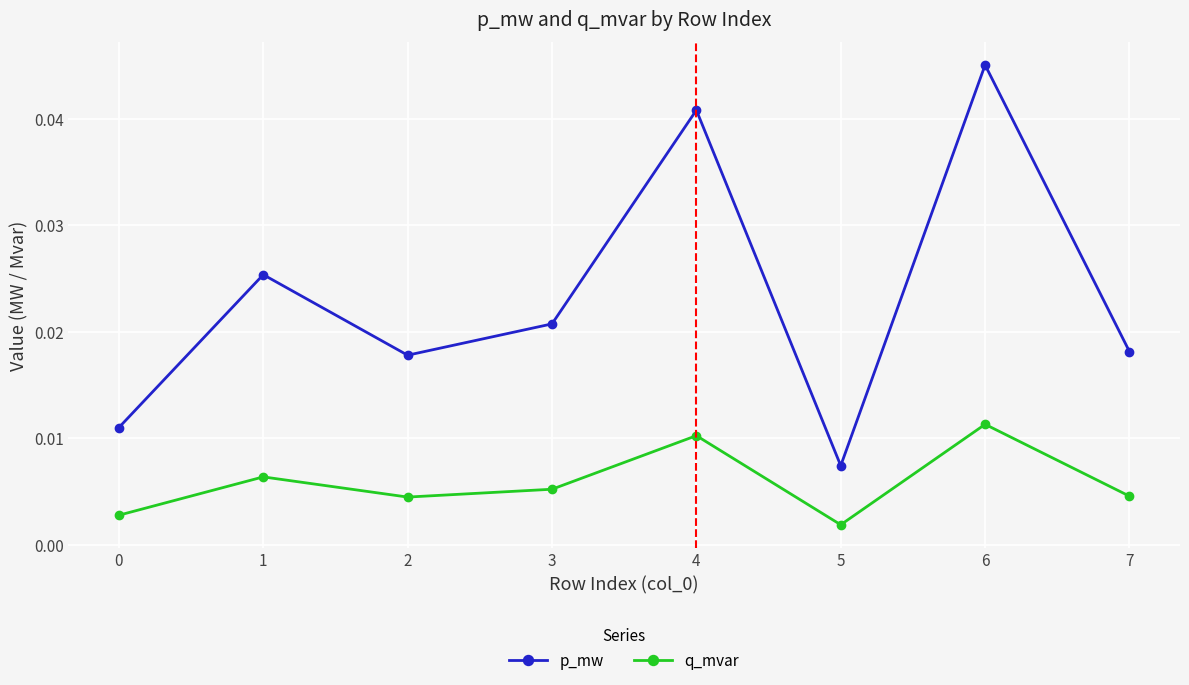

List the series in order of their peak value, lowest first.

q_mvar, p_mw